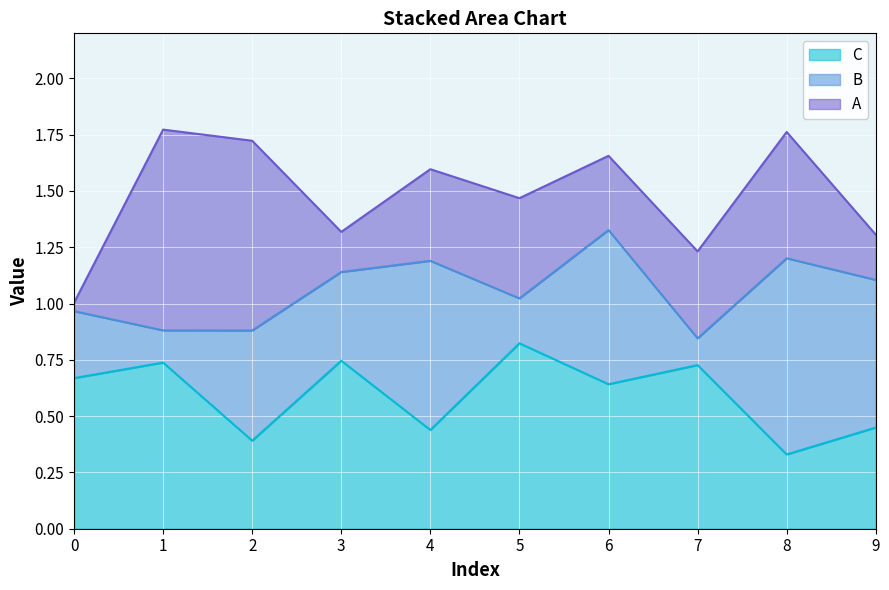

Is it true that C equals 0.2 at 3?

False